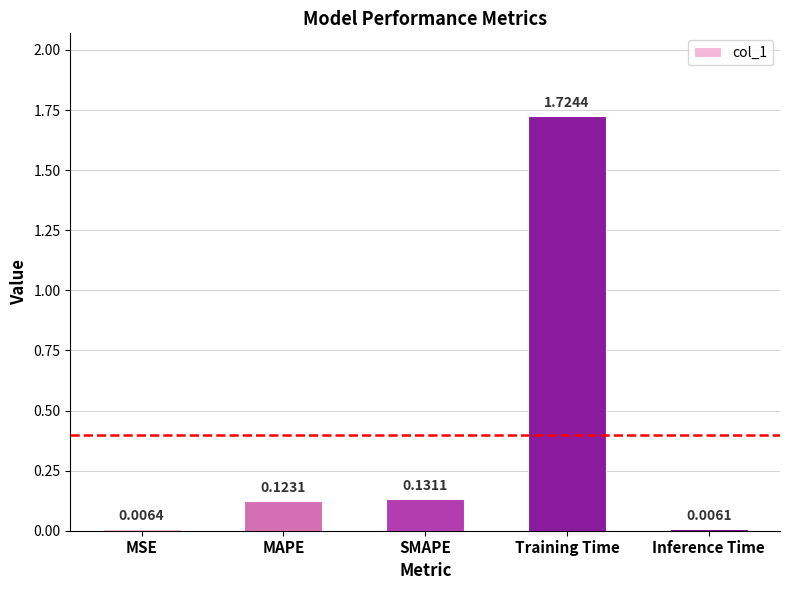

Which category has the highest value across all series?

Training Time